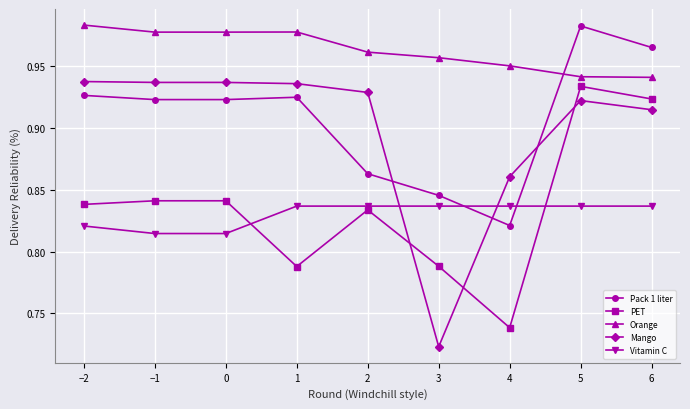

True or false: Vitamin C and Orange intersect in this chart.

False